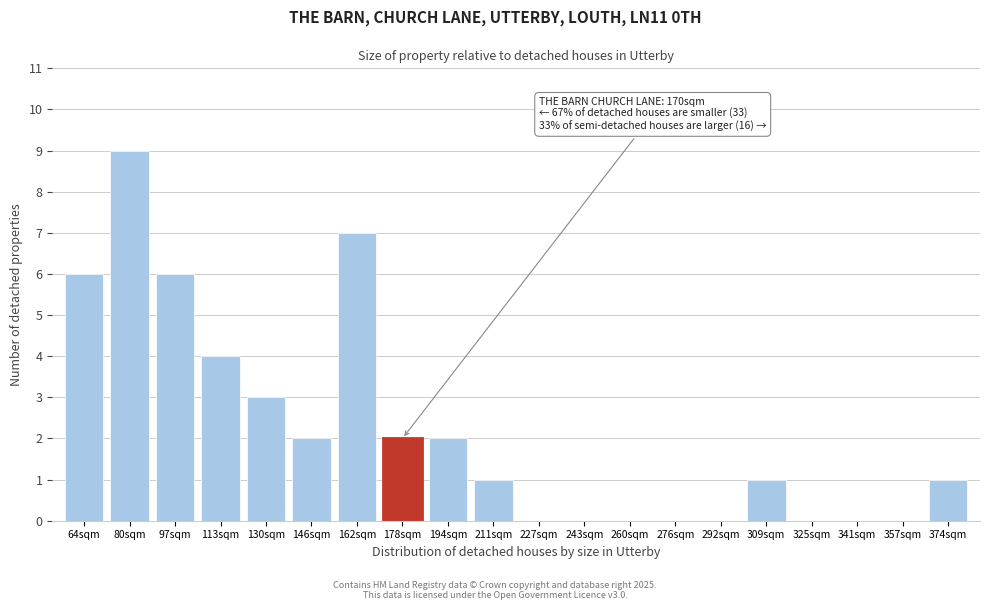

Reading left to right, transcribe all the data shown in this chart.

64sqm=6	80sqm=9	97sqm=6	113sqm=4	130sqm=3	146sqm=2	162sqm=7	178sqm=2	194sqm=2	211sqm=1	227sqm=0	243sqm=0	260sqm=0	276sqm=0	292sqm=0	309sqm=1	325sqm=0	341sqm=0	357sqm=0	374sqm=1